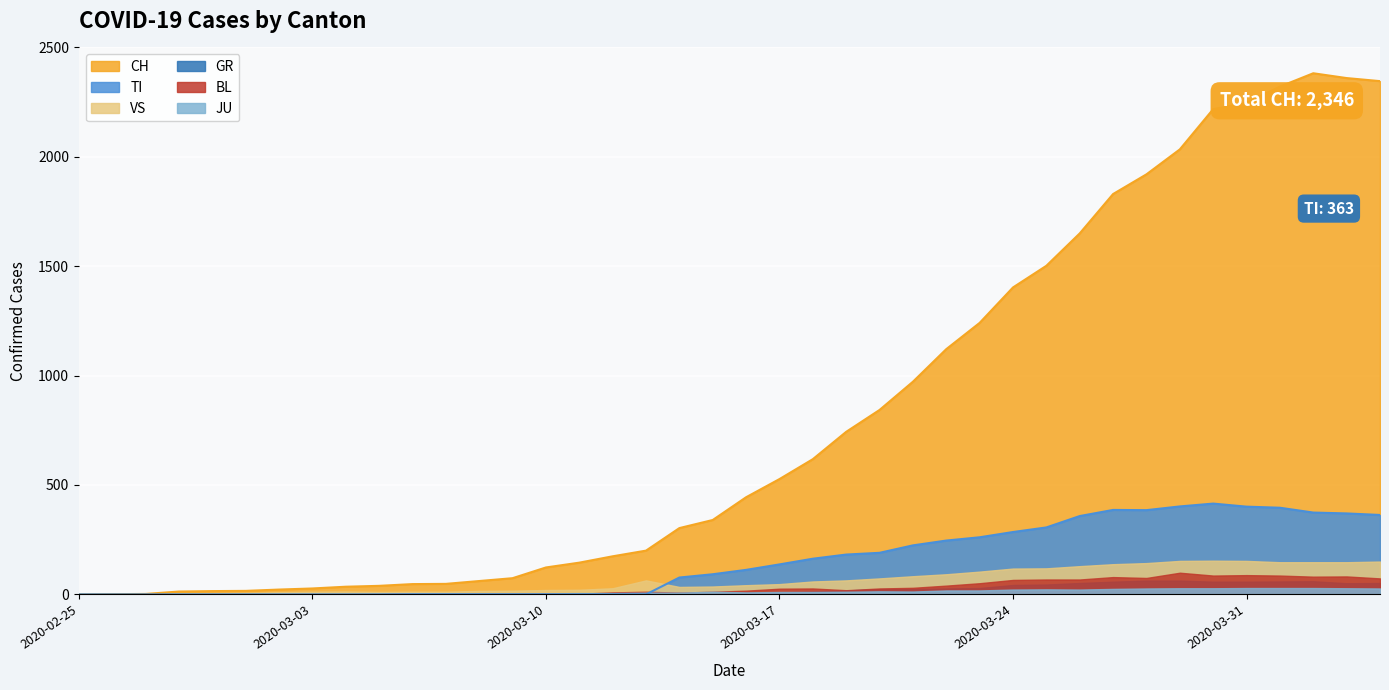

How many lines are shown in the chart?

6